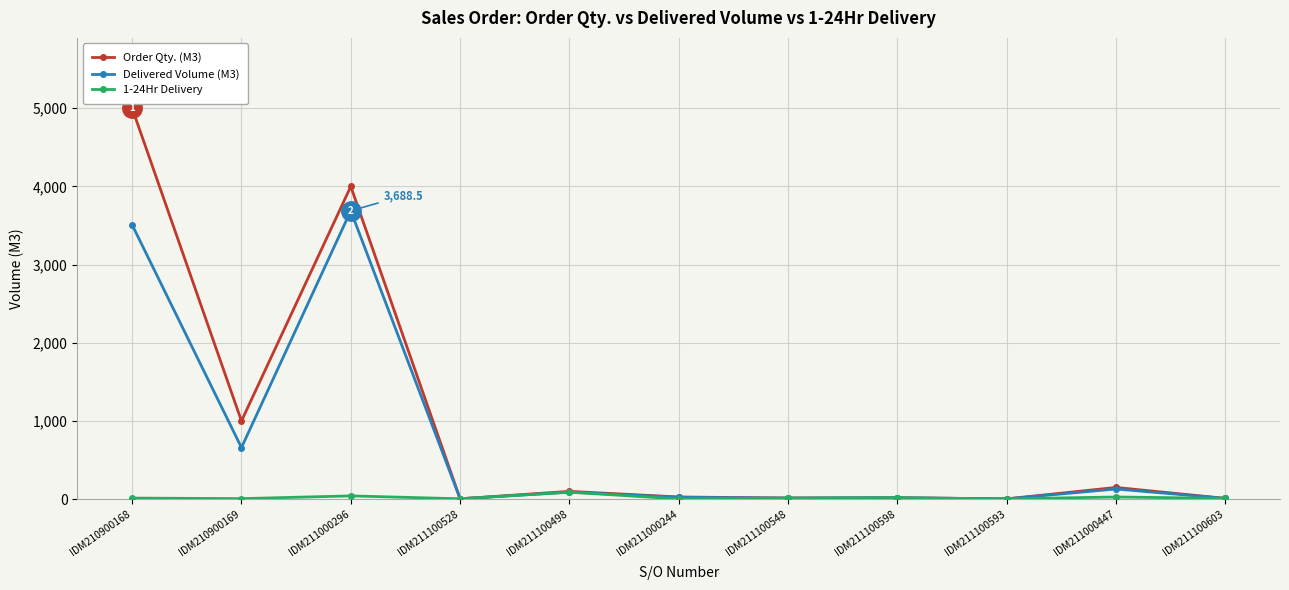

Which series has the largest range (max minus min)?

Order Qty. (M3)